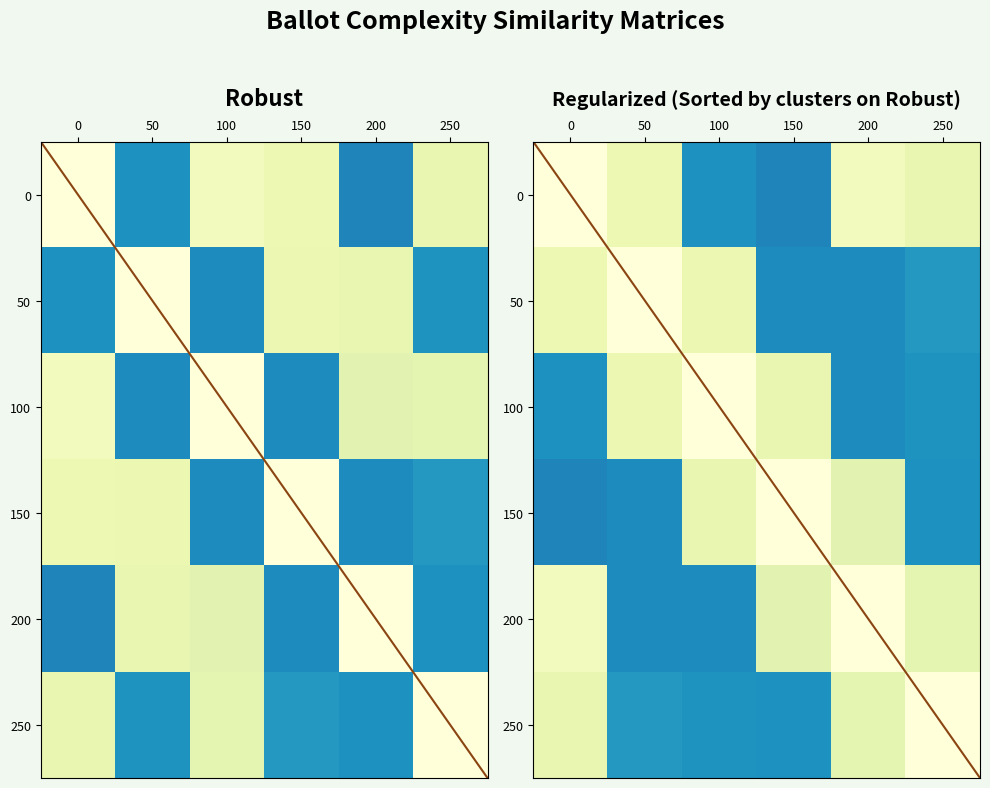

Where is 100 nearest to the value 0?

200